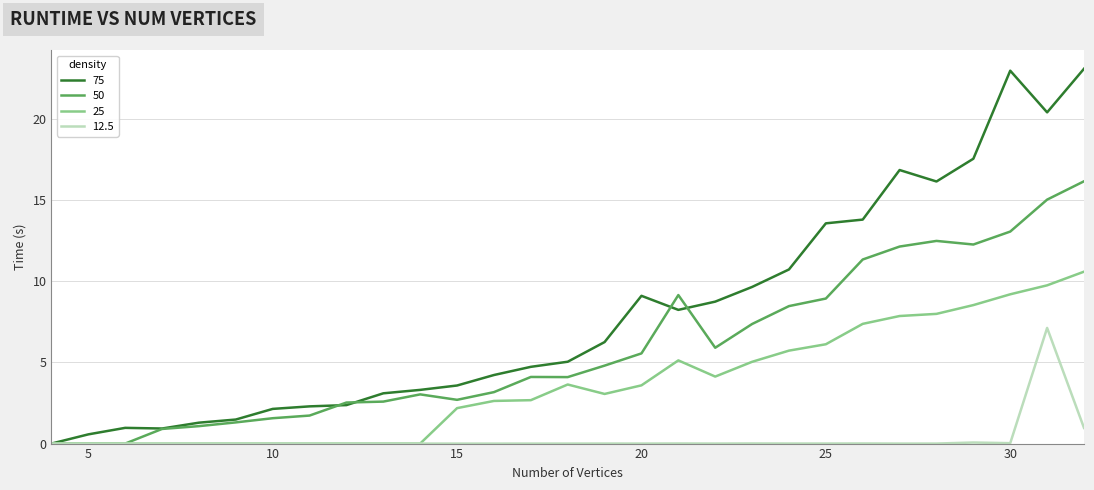

What are all the series names shown in the legend?

75, 50, 25, 12.5